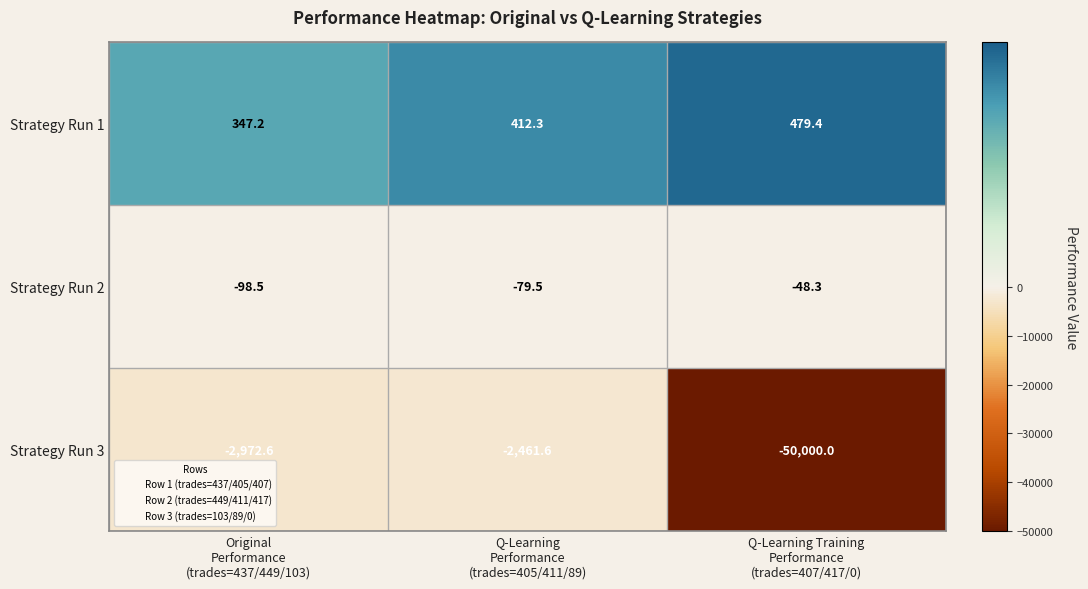

At which category does the chart reach its minimum across all series?

Q-Learning Training
Performance
(trades=407/417/0)